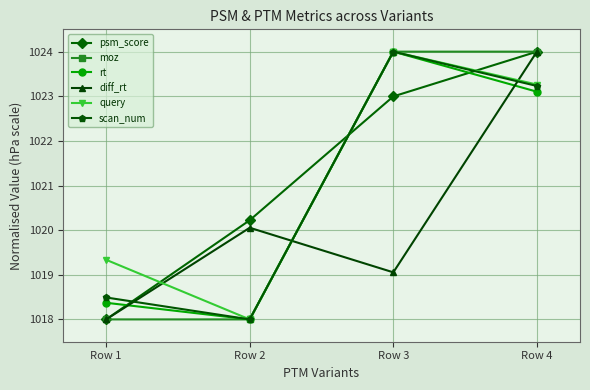

What is the approximate value of diff_rt at Row 4?

1024.0